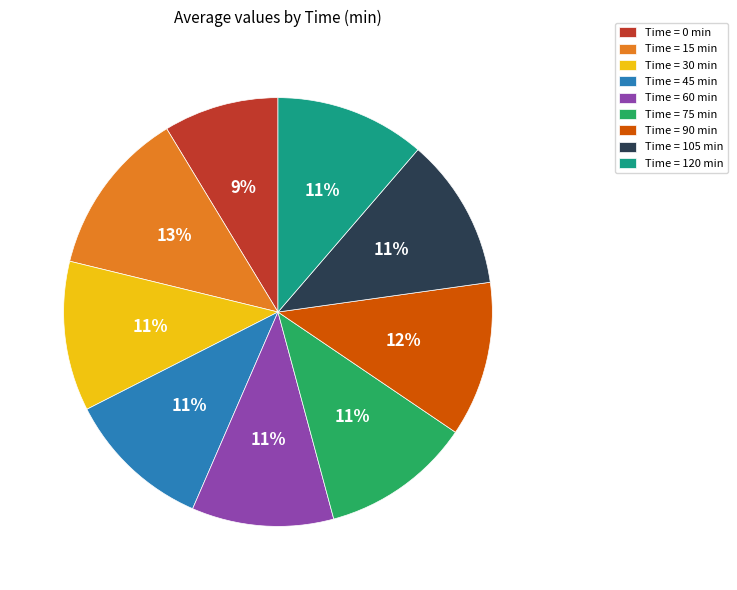

Which category has the biggest portion of the pie?

Time = 15 min